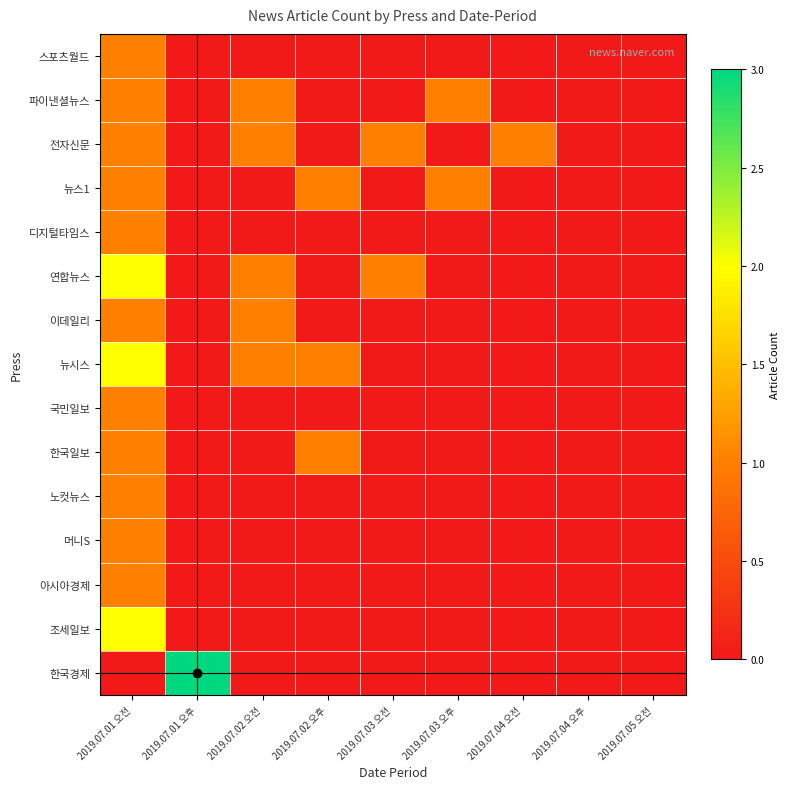

Which has a higher value, 2019.07.03 오후 or 2019.07.03 오전?

2019.07.03 오후